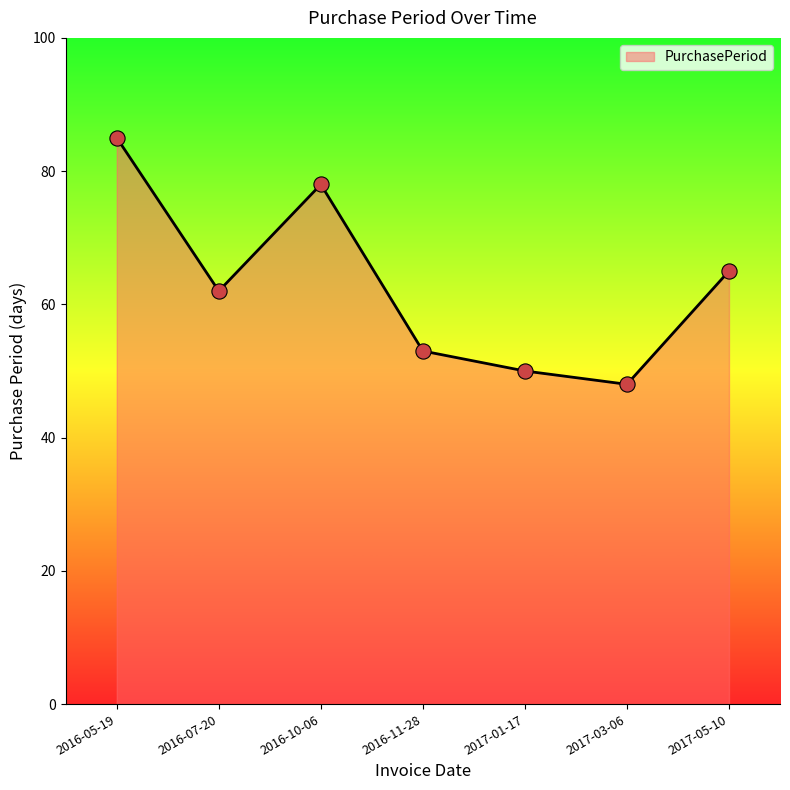

What is the change in value from 2016-05-19 to 2017-03-06?

-37